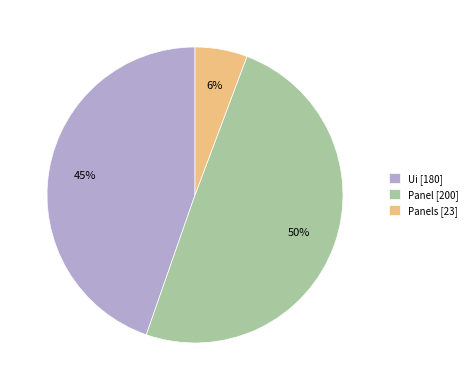

The Ui [180] slice represents 39% of the pie. True or false?

False